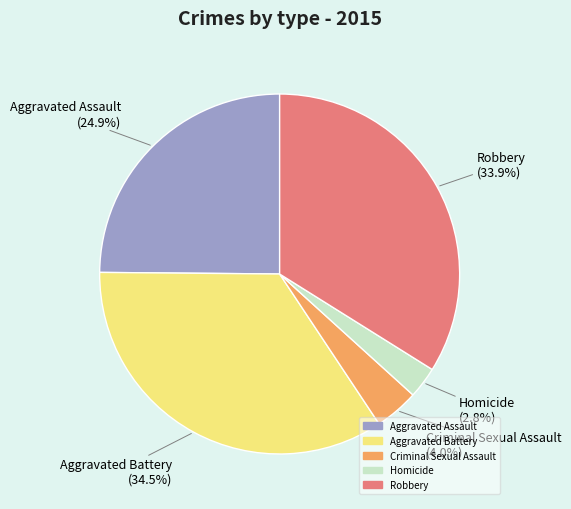

The Aggravated Assault slice represents 25% of the pie. True or false?

True